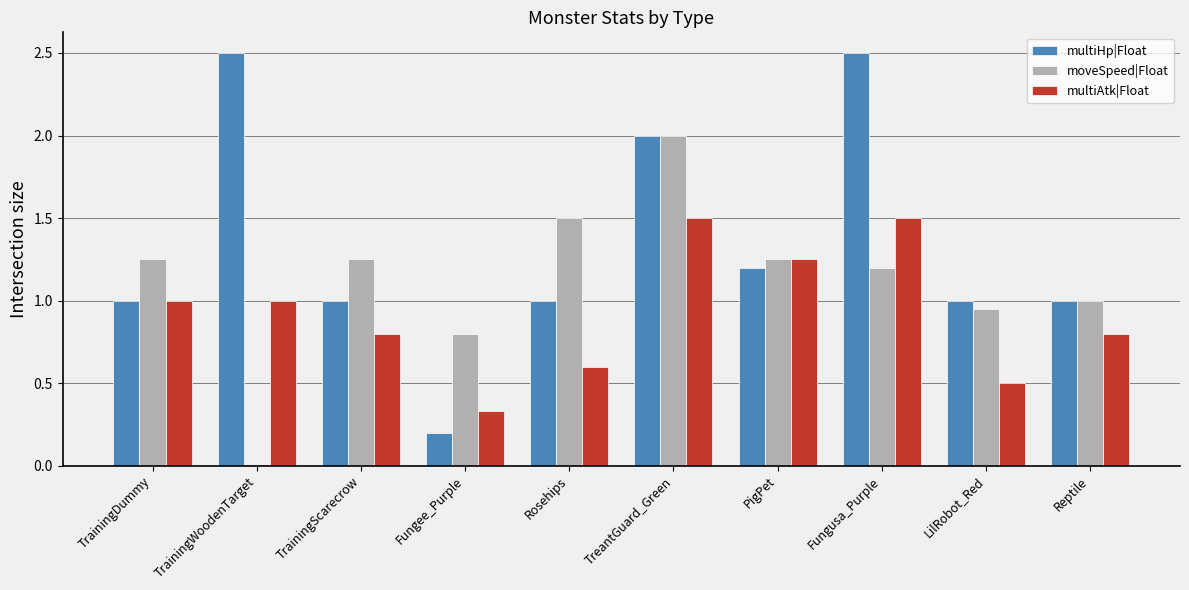

What is the spread (max minus min) of values at TreantGuard_Green?

0.5